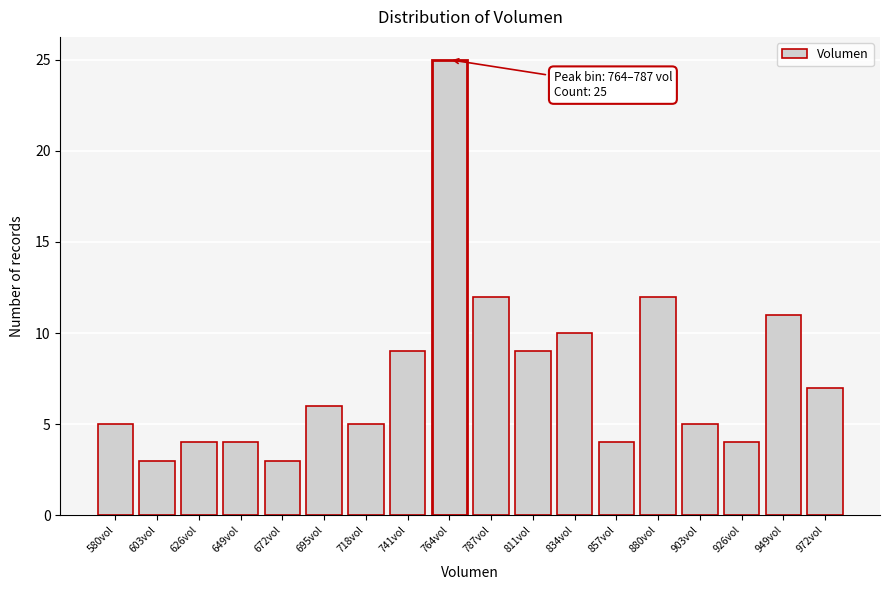

Reading left to right, list all the values displayed in this chart.

580vol=5	603vol=3	626vol=4	649vol=4	672vol=3	695vol=6	718vol=5	741vol=9	764vol=25	787vol=12	811vol=9	834vol=10	857vol=4	880vol=12	903vol=5	926vol=4	949vol=11	972vol=7